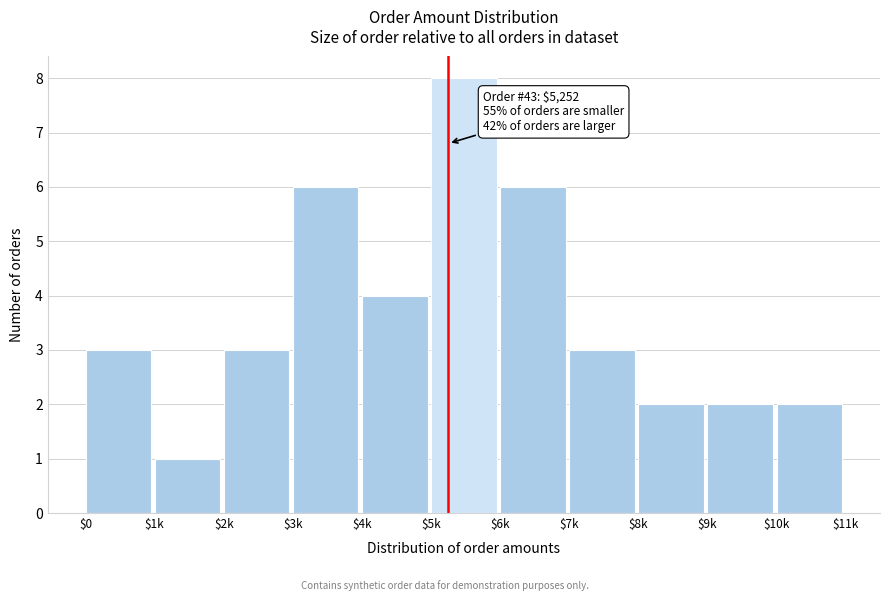

Reading left to right, list all the values displayed in this chart.

3	1	3	6	4	8	6	3	2	2	2